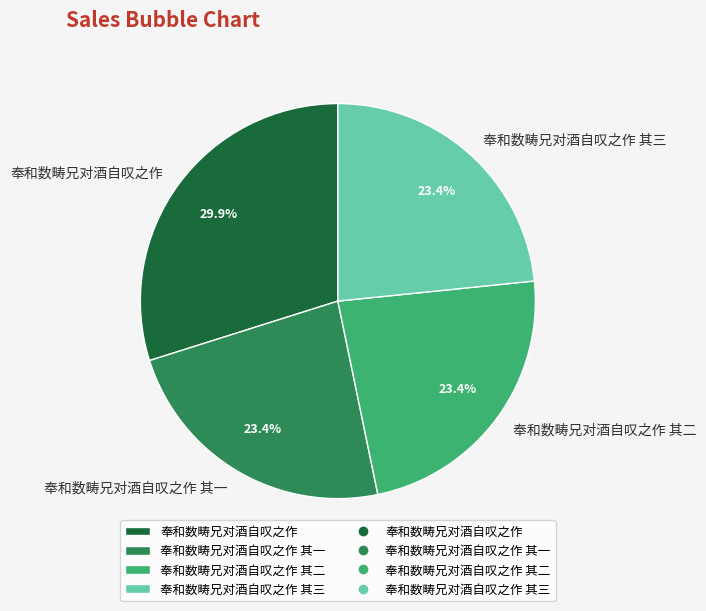

To the nearest percent, what is the difference between the largest and smallest slice percentages?

6%